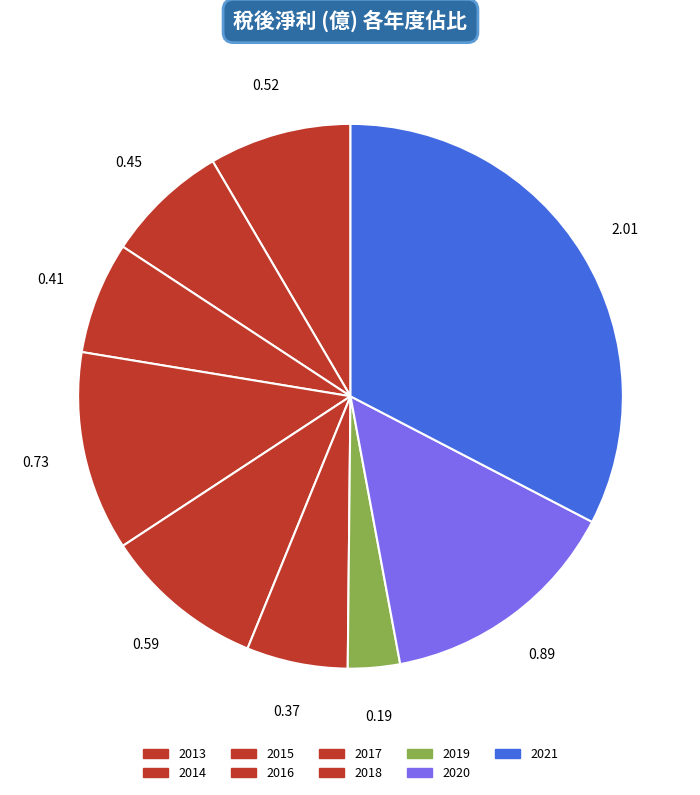

Which slice is the largest?

2021